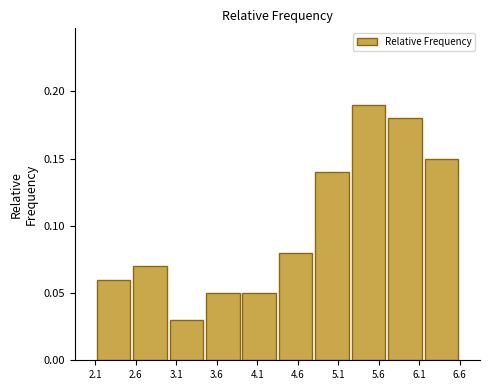

How tall is the bar that spans 4.80 to 5.25 on the x-axis? The values are not printed on the chart, so give them approximately, as read against the axis.

0.14